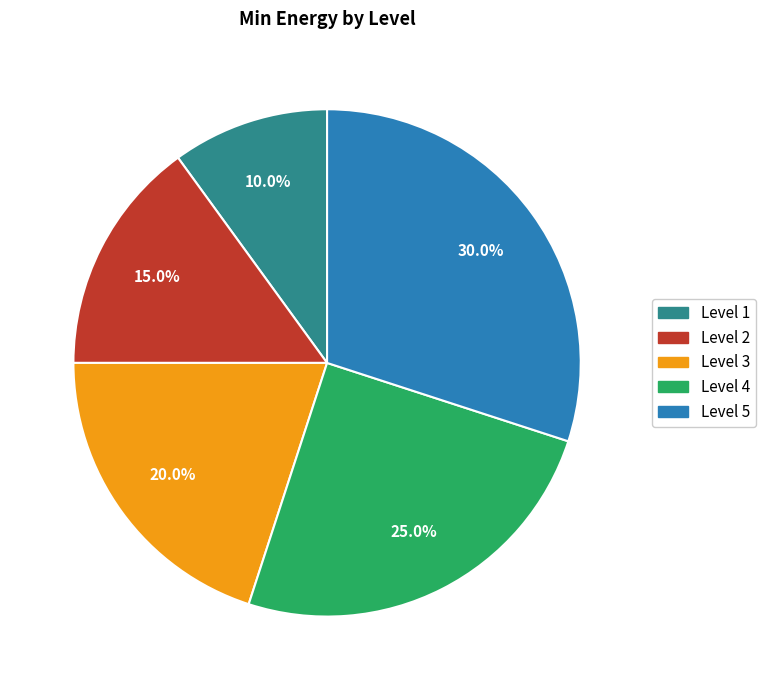

Does any single category account for the majority?

No